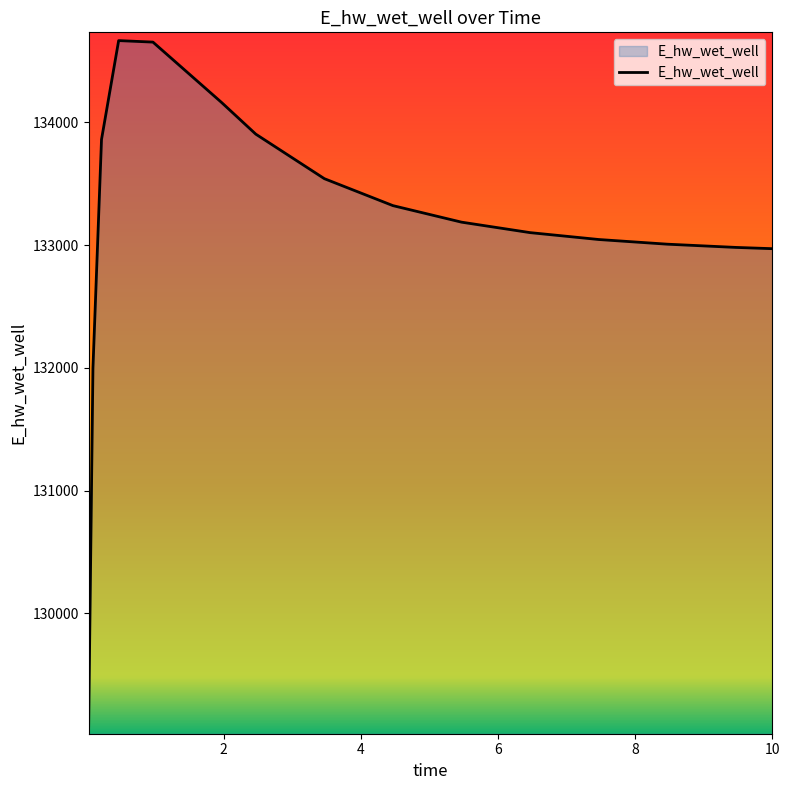

What is the greatest value displayed?

134666.0